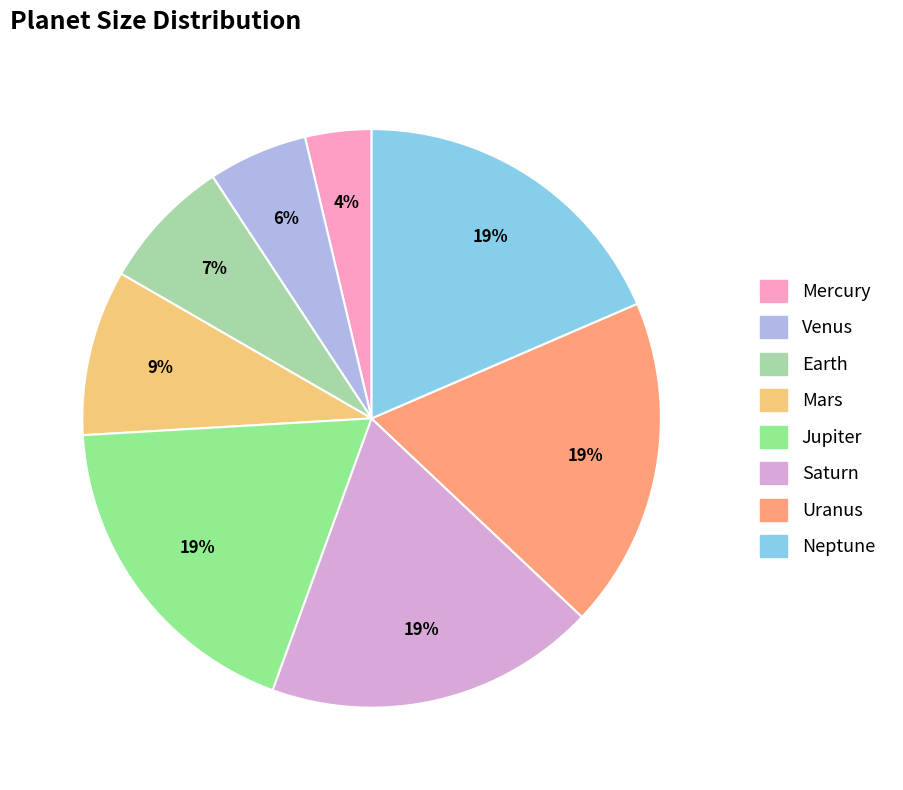

To the nearest percent, what portion does Uranus represent?

19%